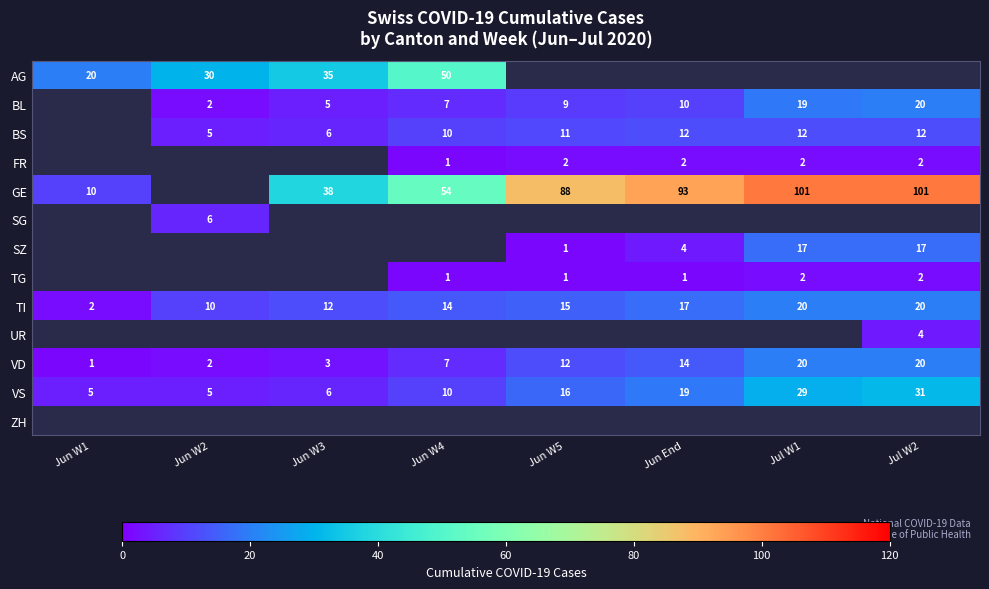

What is the difference between the second highest and minimum values in the TI series?

18